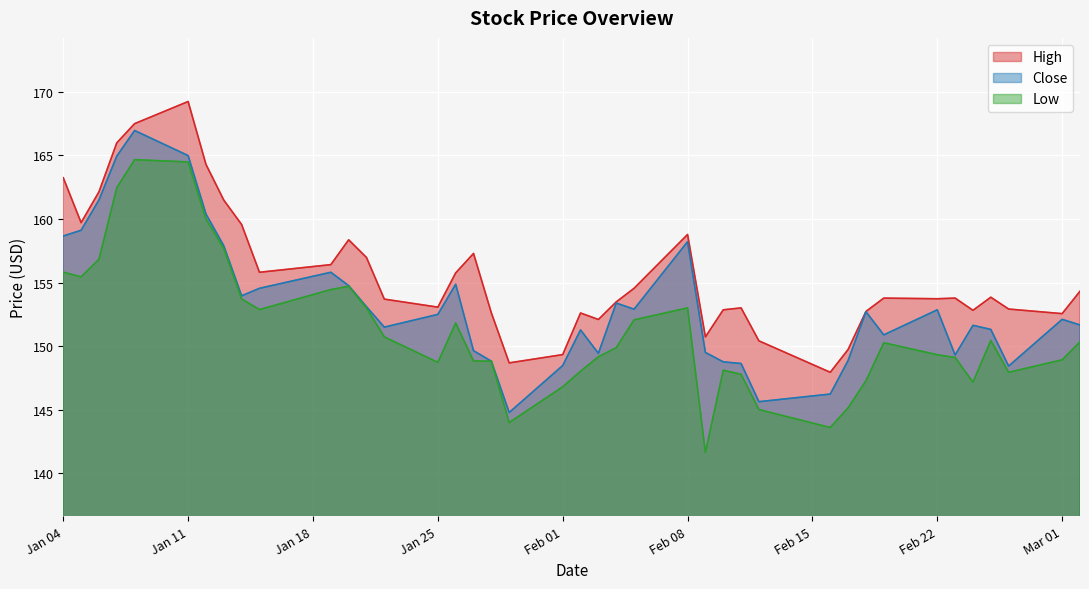

What is the minimum value shown in the chart?

141.6